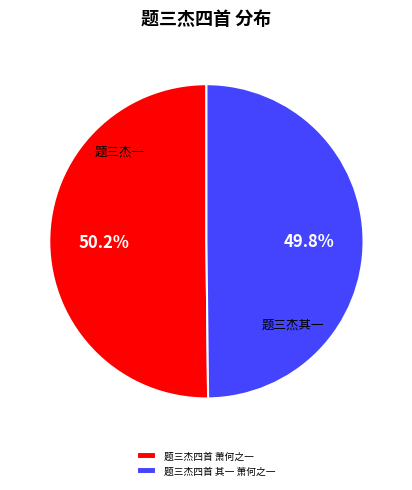

How many slices are in this pie chart?

2